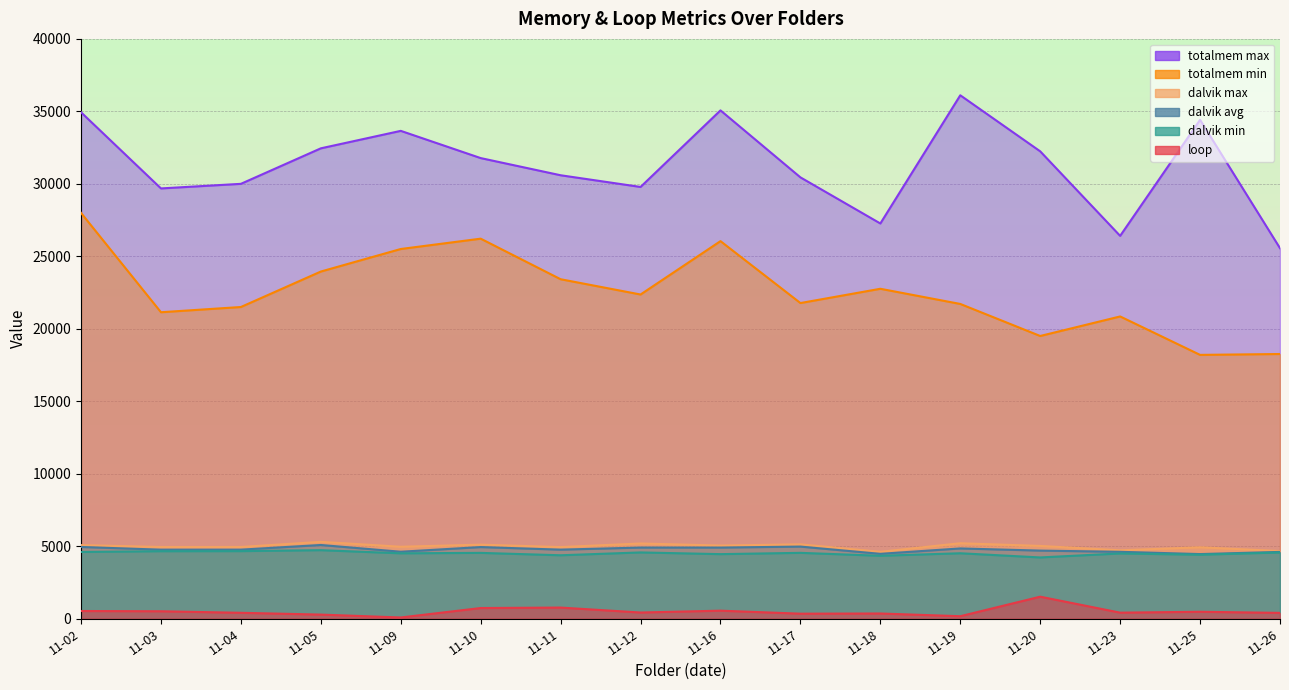

Is the value of totalmem min at 11-25 greater than the value of totalmem max at 11-26?

No